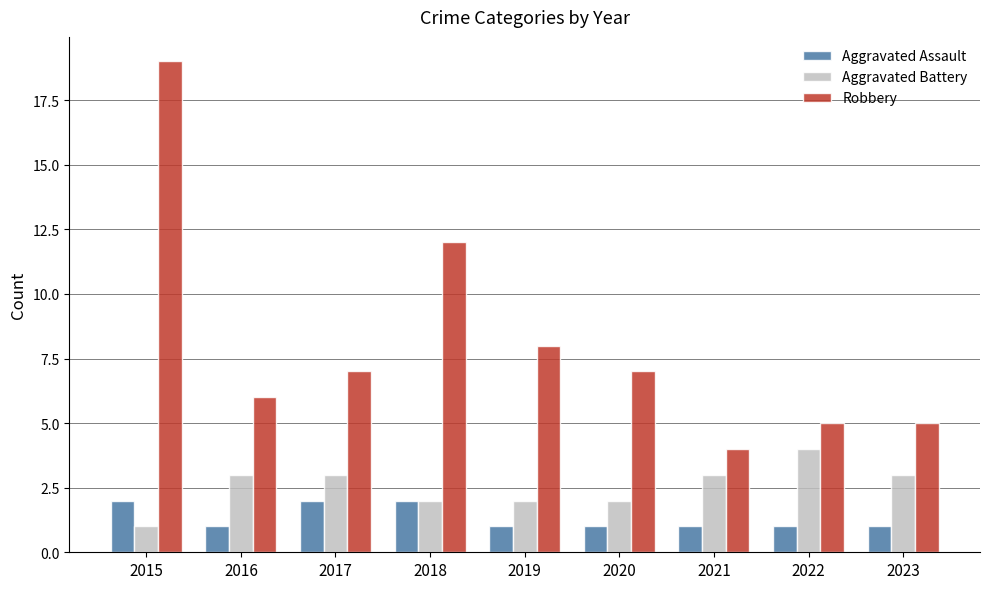

What is the difference between the second highest and second lowest values in the Aggravated Assault series?

1